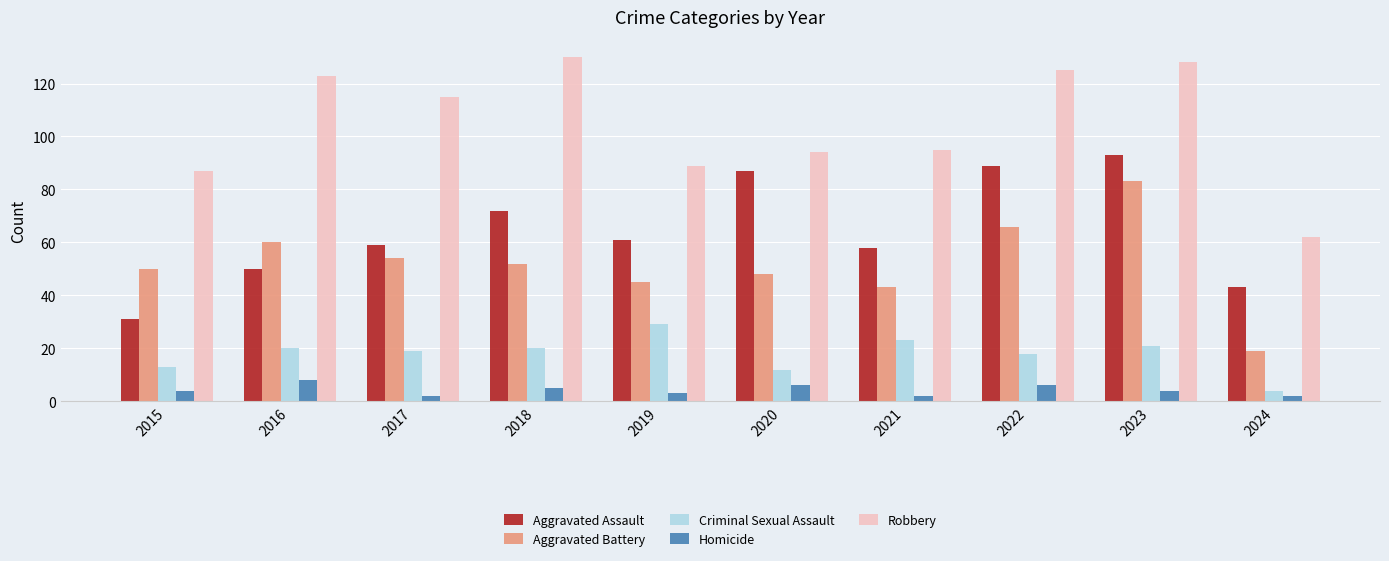

At 2019, list the series in order from largest to smallest.

Robbery, Aggravated Assault, Aggravated Battery, Criminal Sexual Assault, Homicide